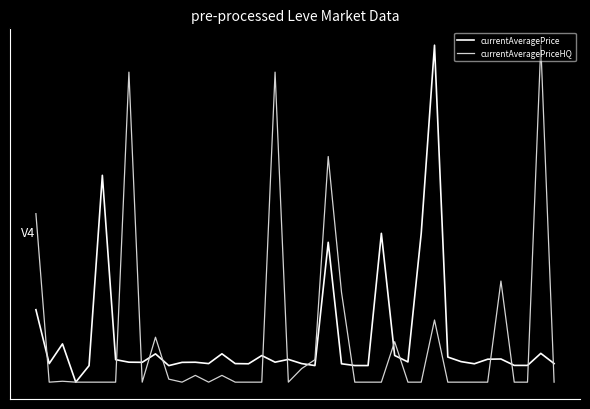

What is the value of the currentAveragePrice point at the 5th from the left?

-0.9